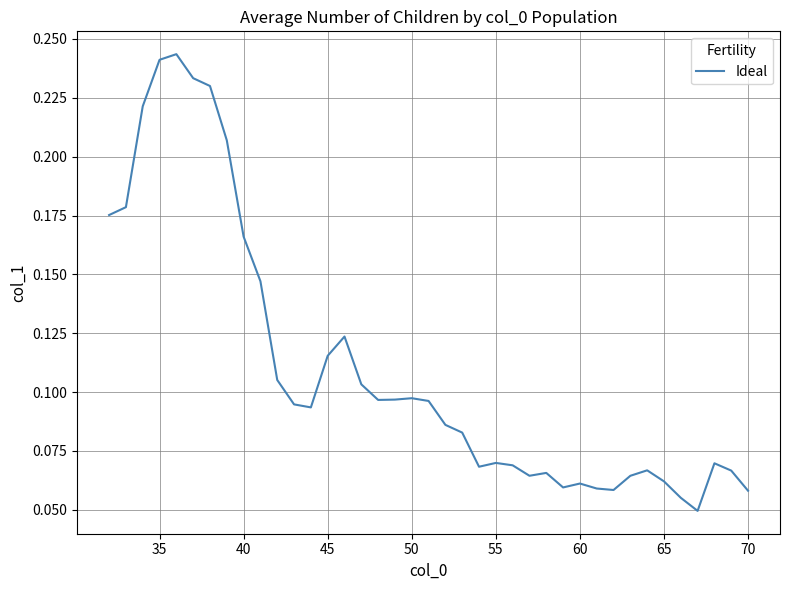

How many lines are shown in the chart?

1